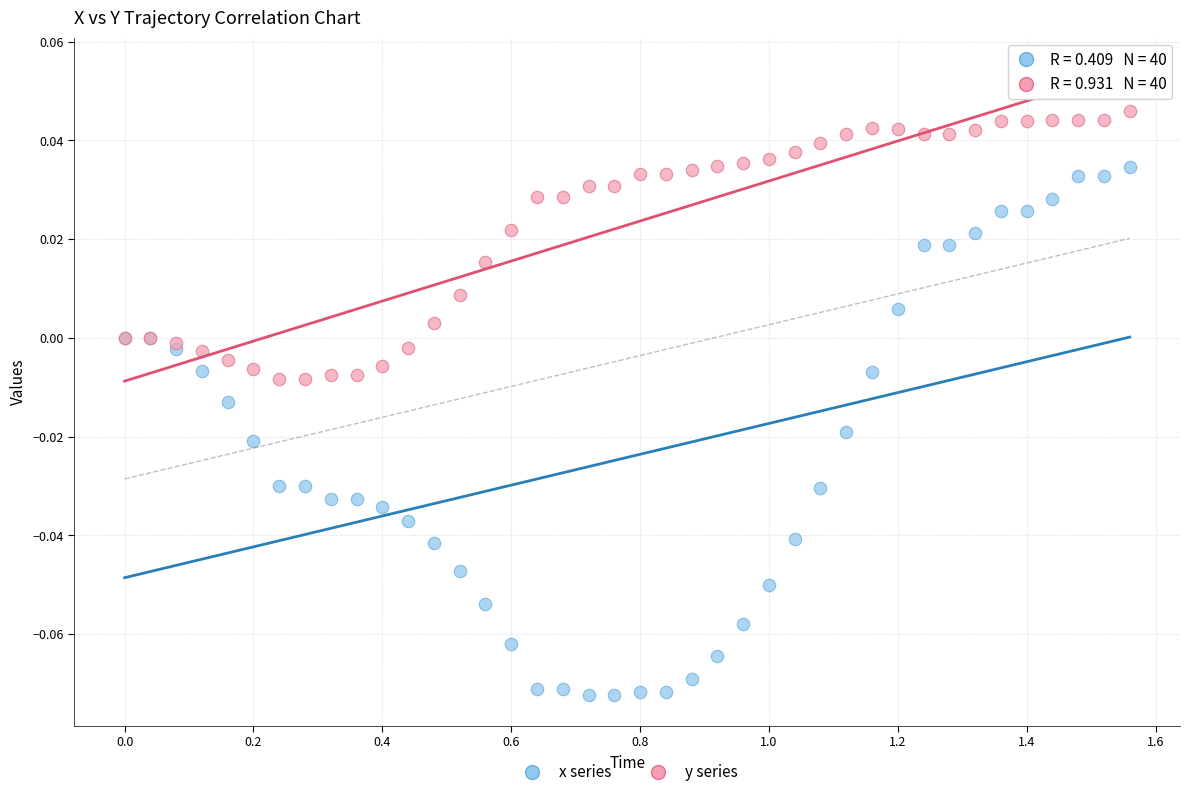

Which series reaches the maximum Y coordinate?

y series